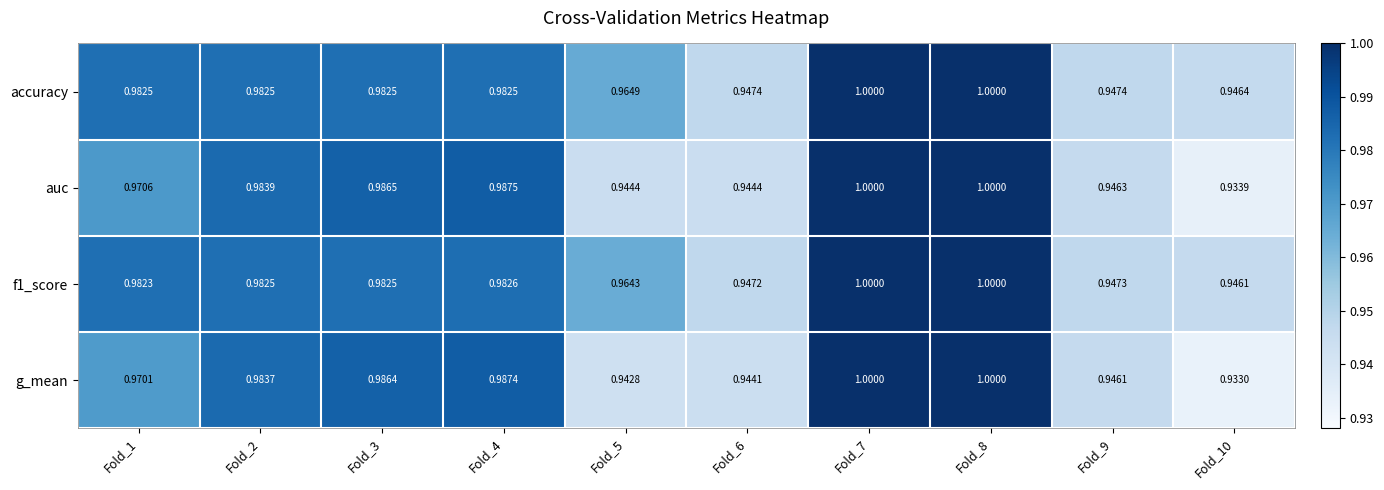

Which series changed the most between Fold_1 and Fold_9?

accuracy